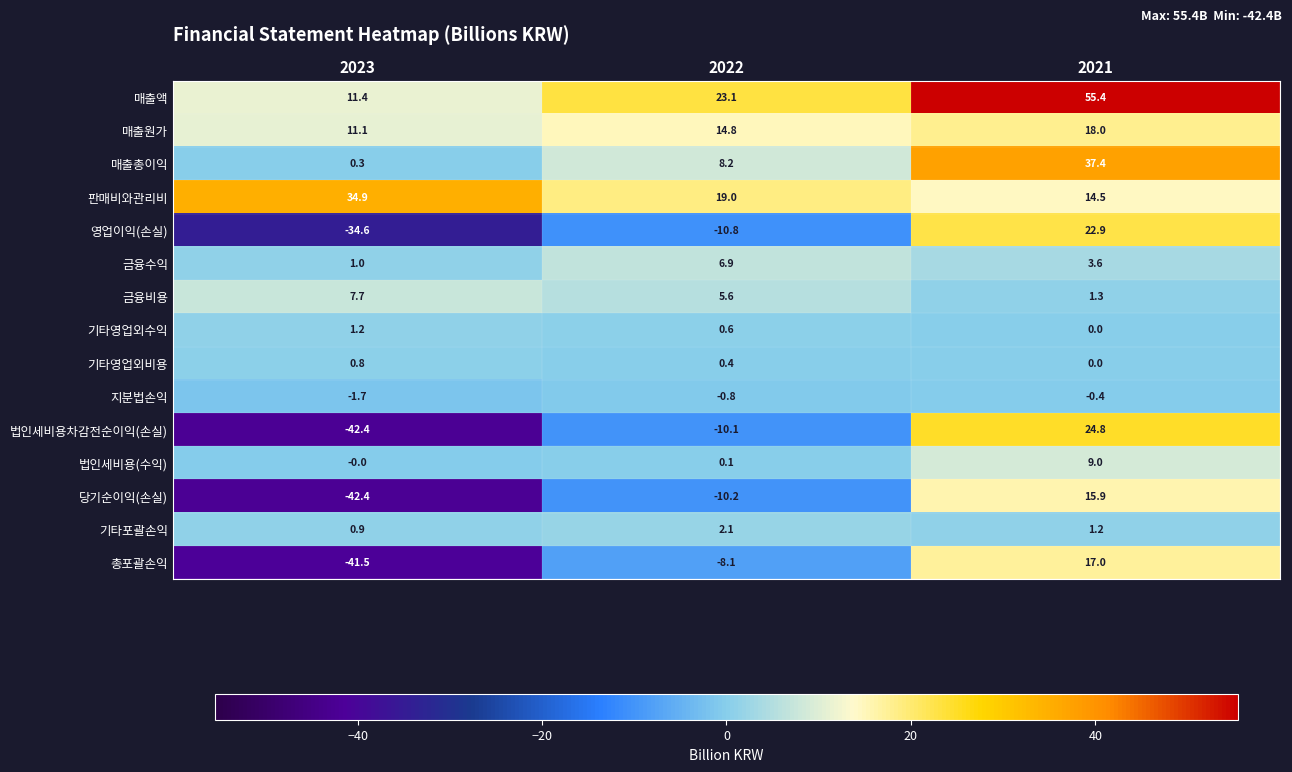

Count the number of data series in this chart.

15